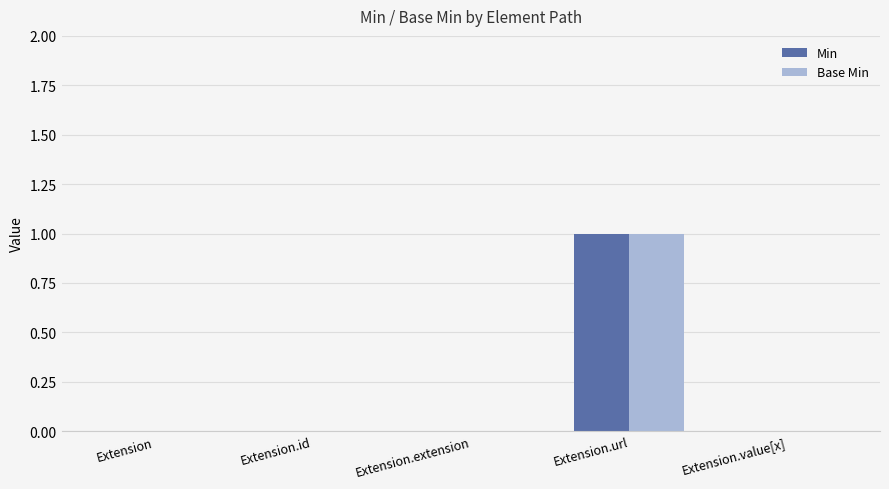

How many Min values are between 0 and 1?

5